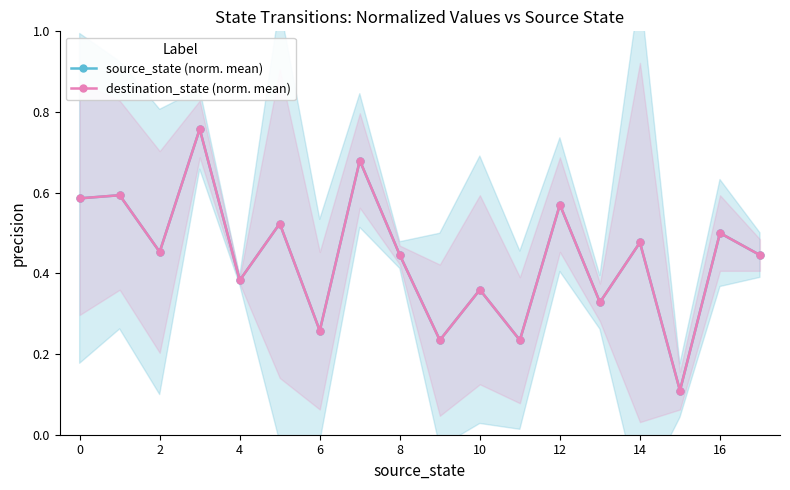

What is the sum of all destination_state (norm. mean) values?

7.9